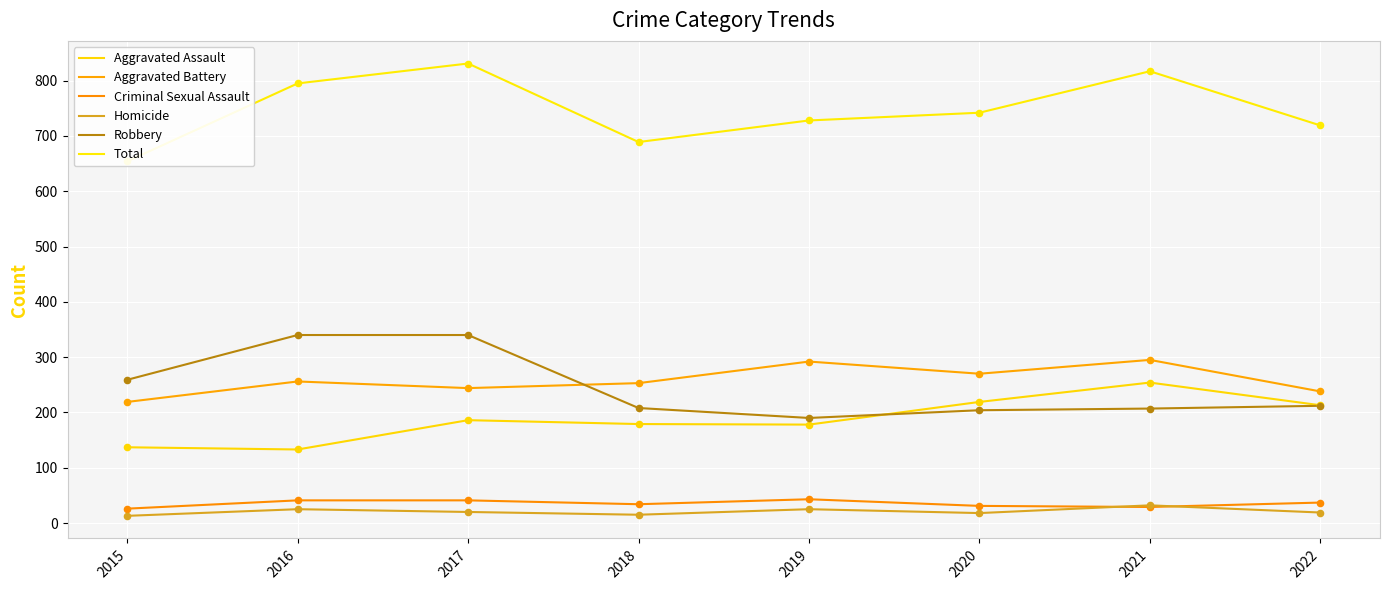

Which series contains the lowest Y value?

Homicide